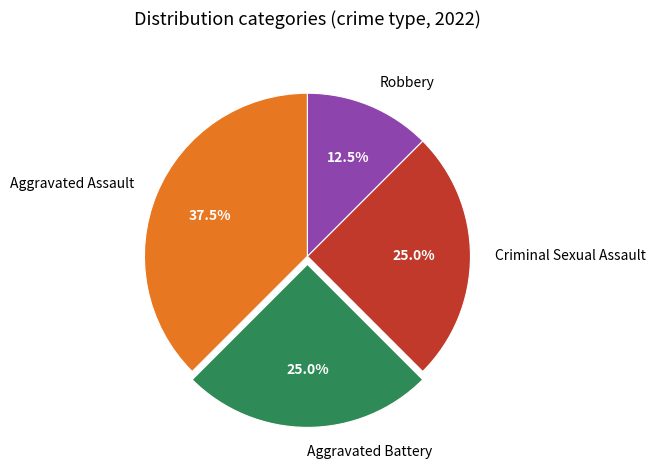

Which slice is the largest?

Aggravated Assault